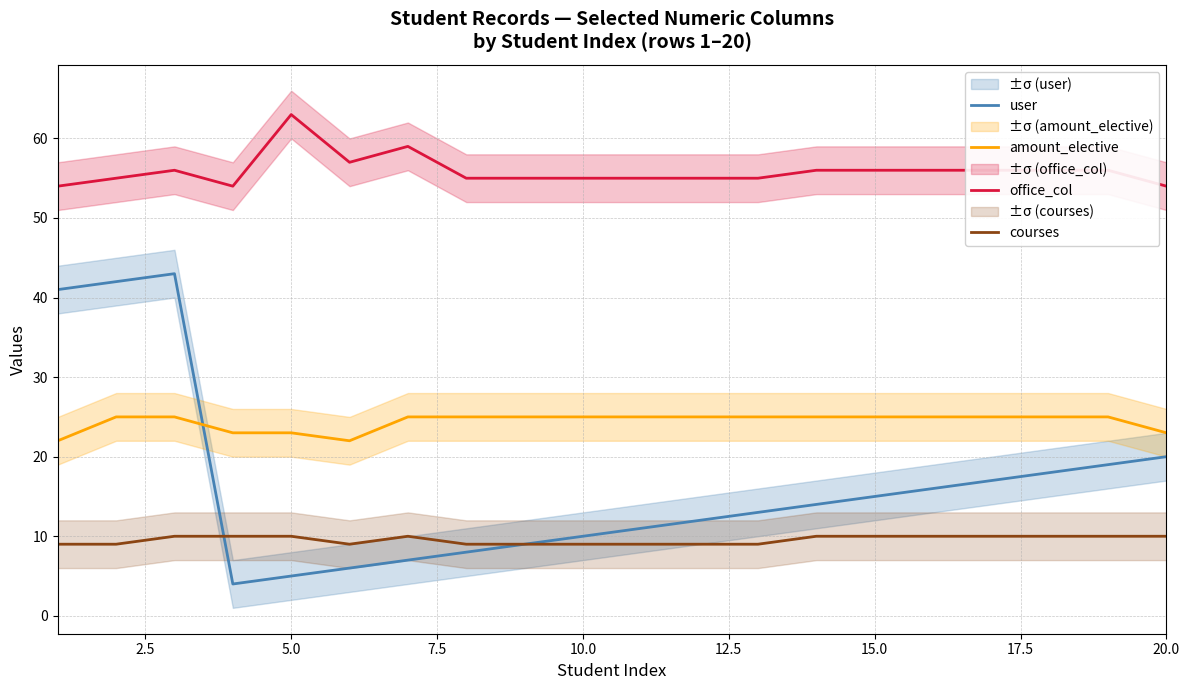

What are all the series names shown in the legend?

user, amount_elective, office_col, courses